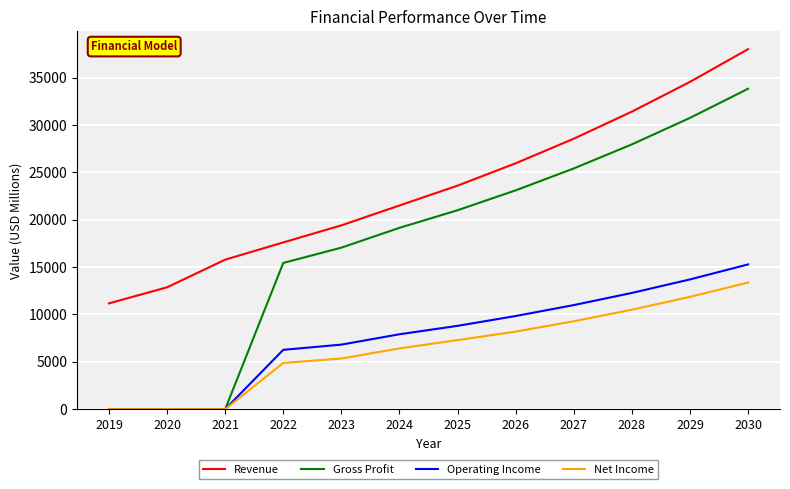

Rank the categories by Revenue value from highest to lowest.

2030, 2029, 2028, 2027, 2026, 2025, 2024, 2023, 2022, 2021, 2020, 2019